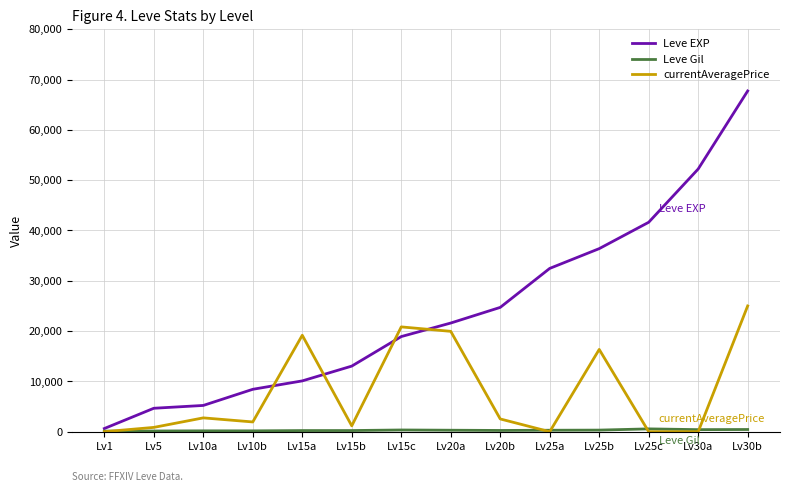

At which category does currentAveragePrice reach its first local valley?

Lv10b